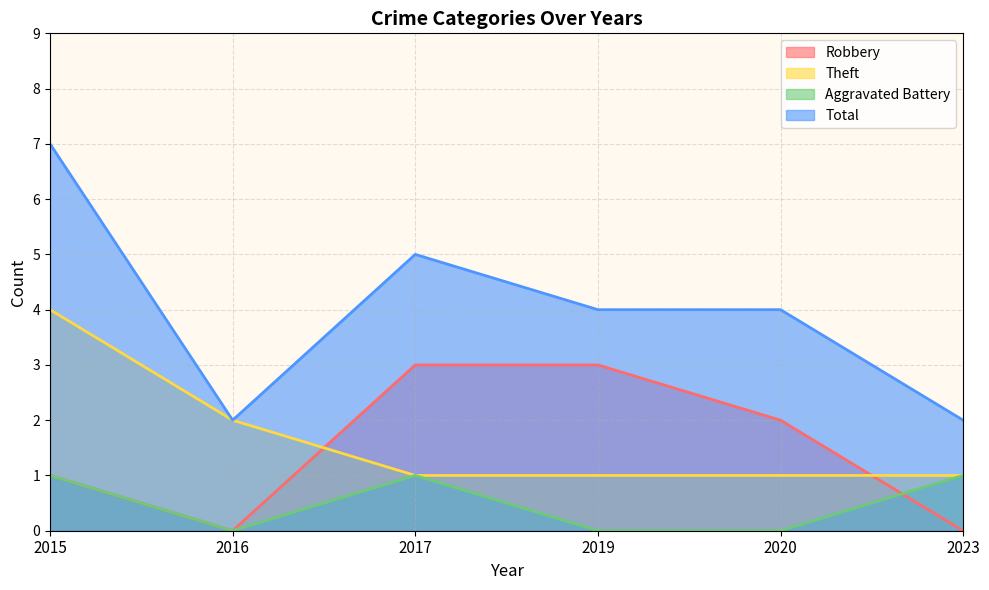

How many values in the Aggravated Battery series are below 1?

3